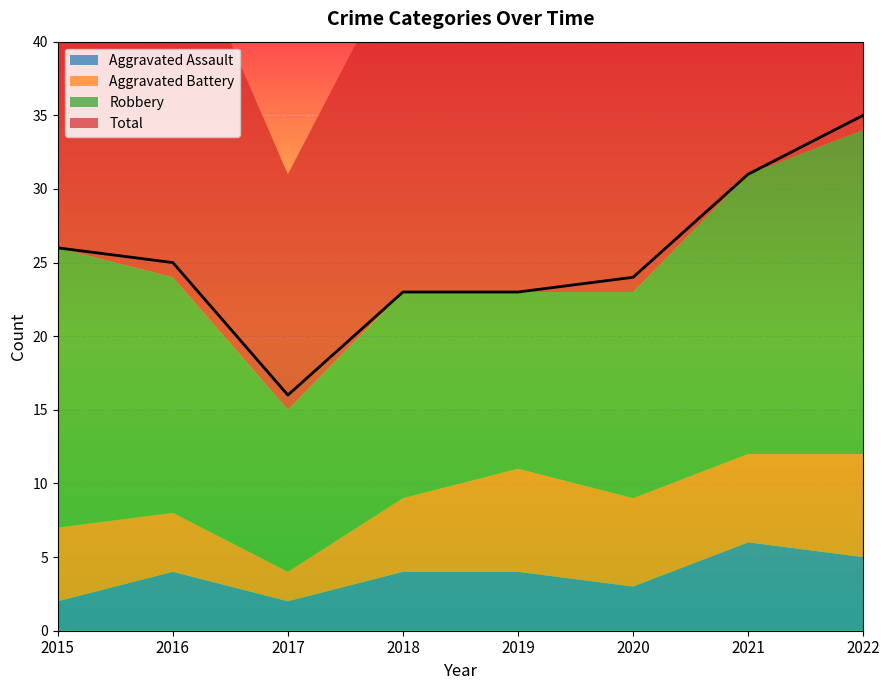

At which category is the sum across all series the highest?

2022